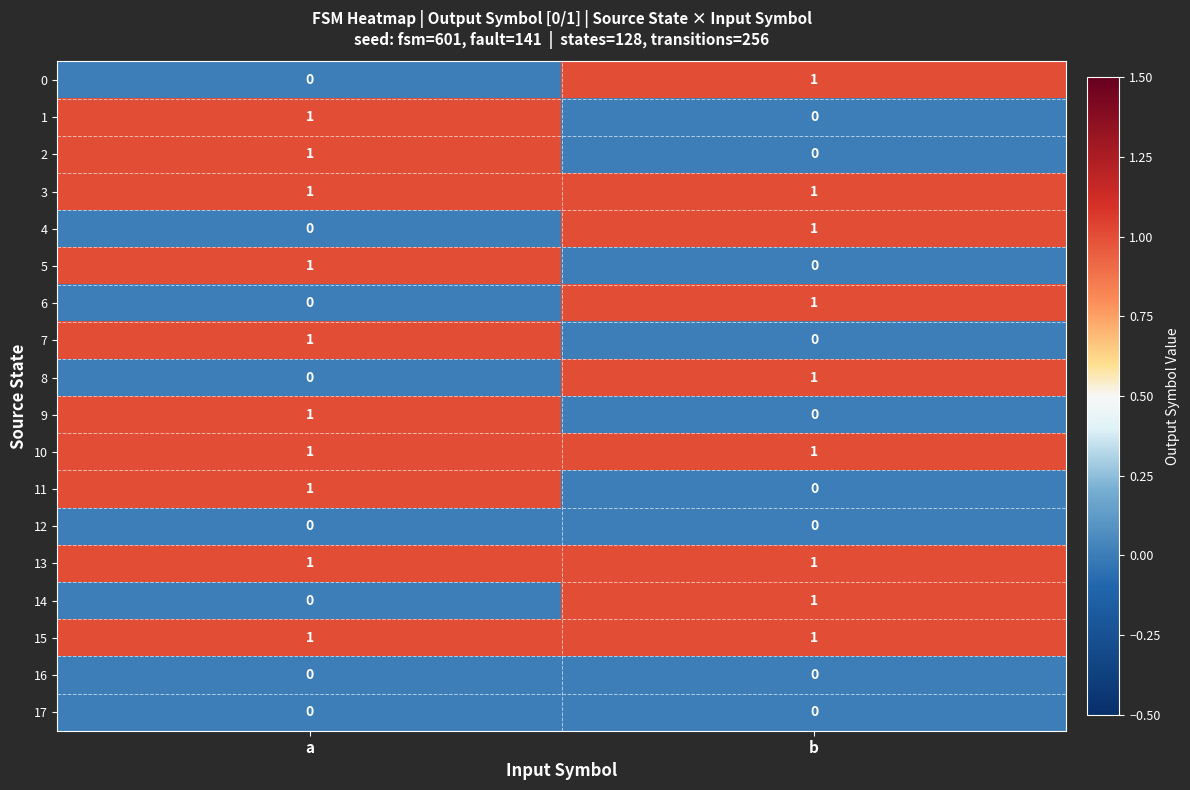

At which category is the sum across all series the highest?

a